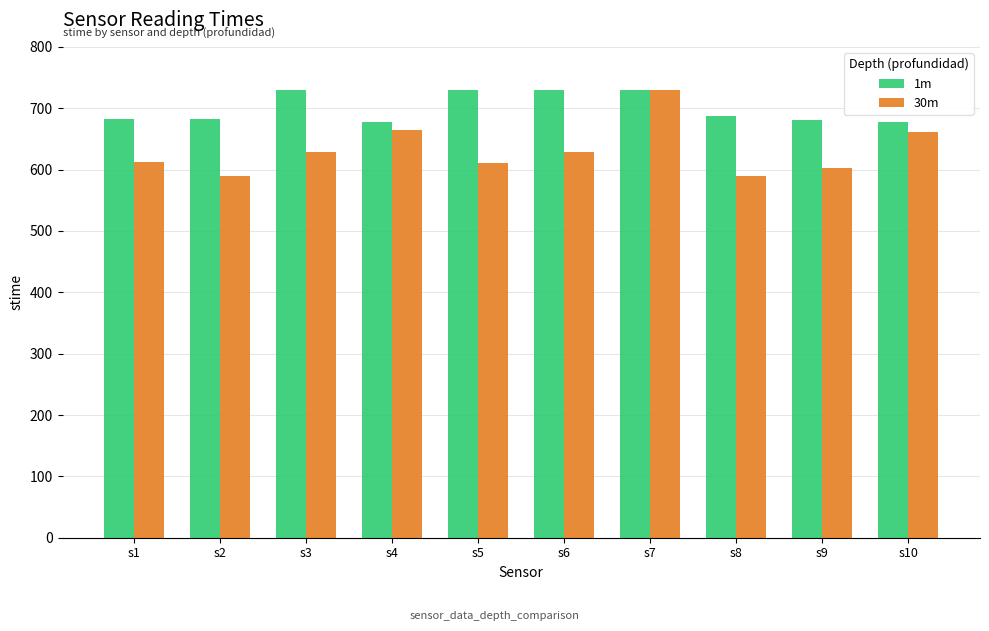

What is the highest value of the 30m series?

730